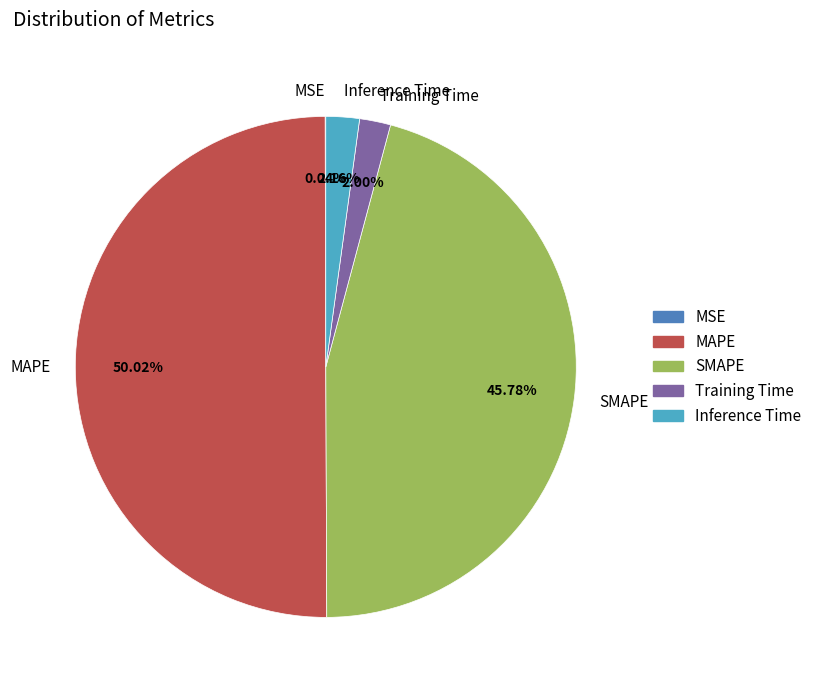

Does Inference Time represent more than half of the total?

No